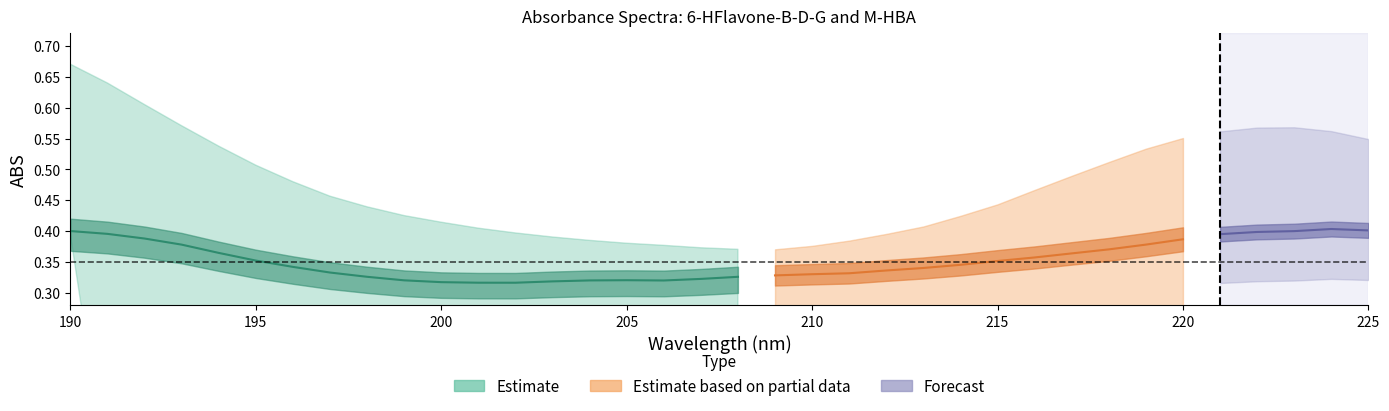

At which category is the sum across all series the highest?

224